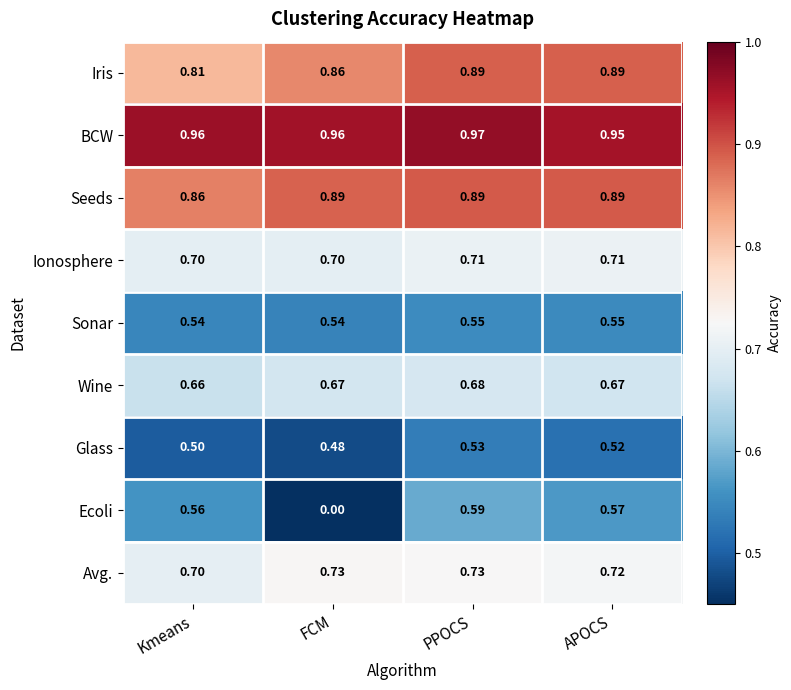

At which label is Ecoli closest to 0?

FCM